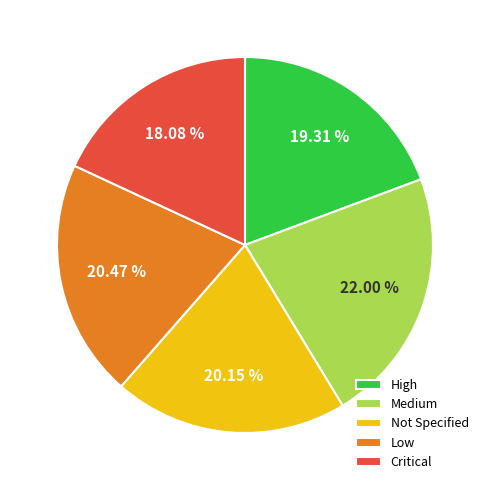

Count the number of slices in the pie.

5